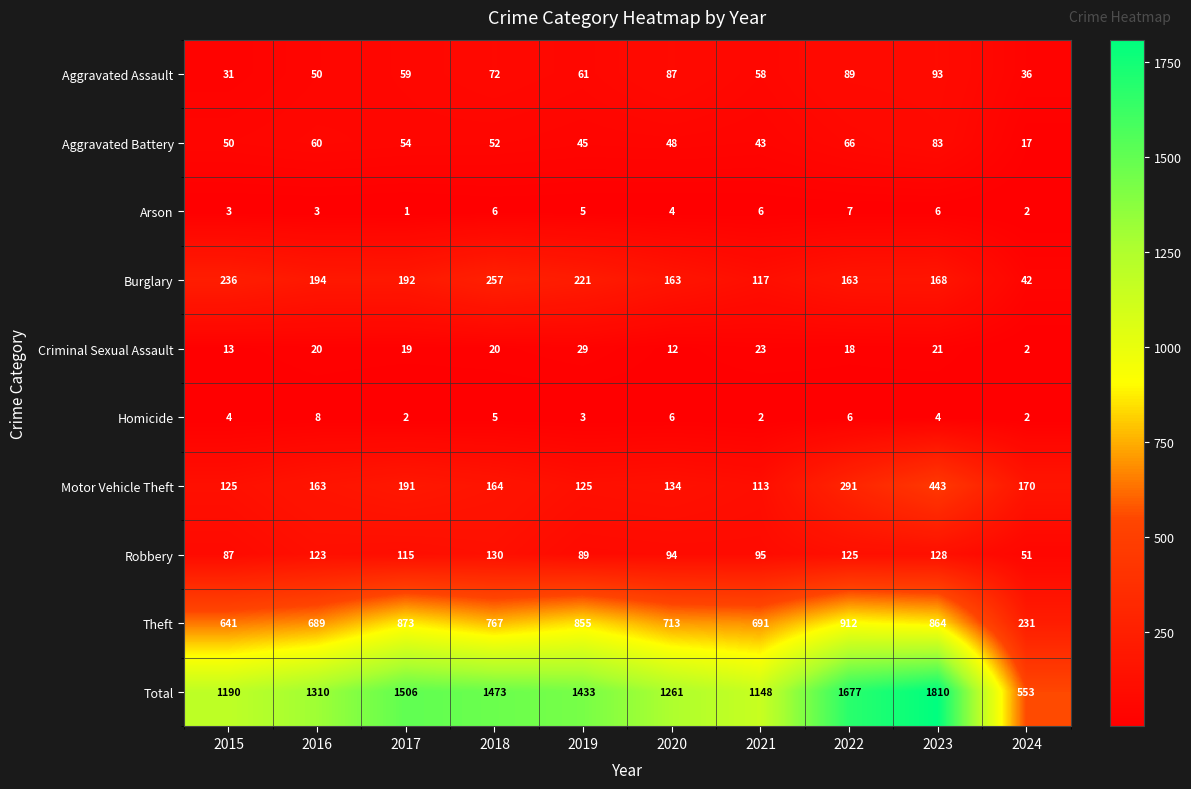

At which label does Theft reach its minimum?

2024